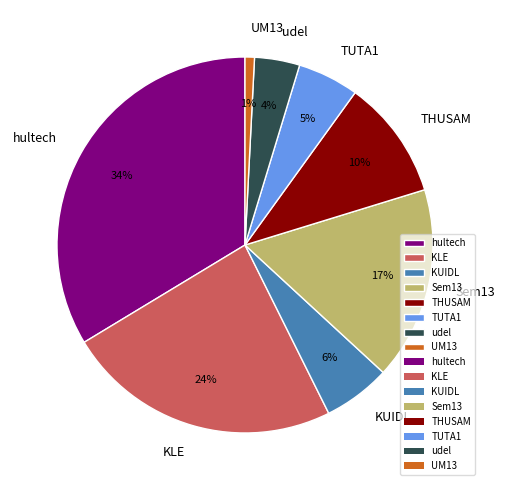

Between TUTA1 and hultech, which is larger?

hultech